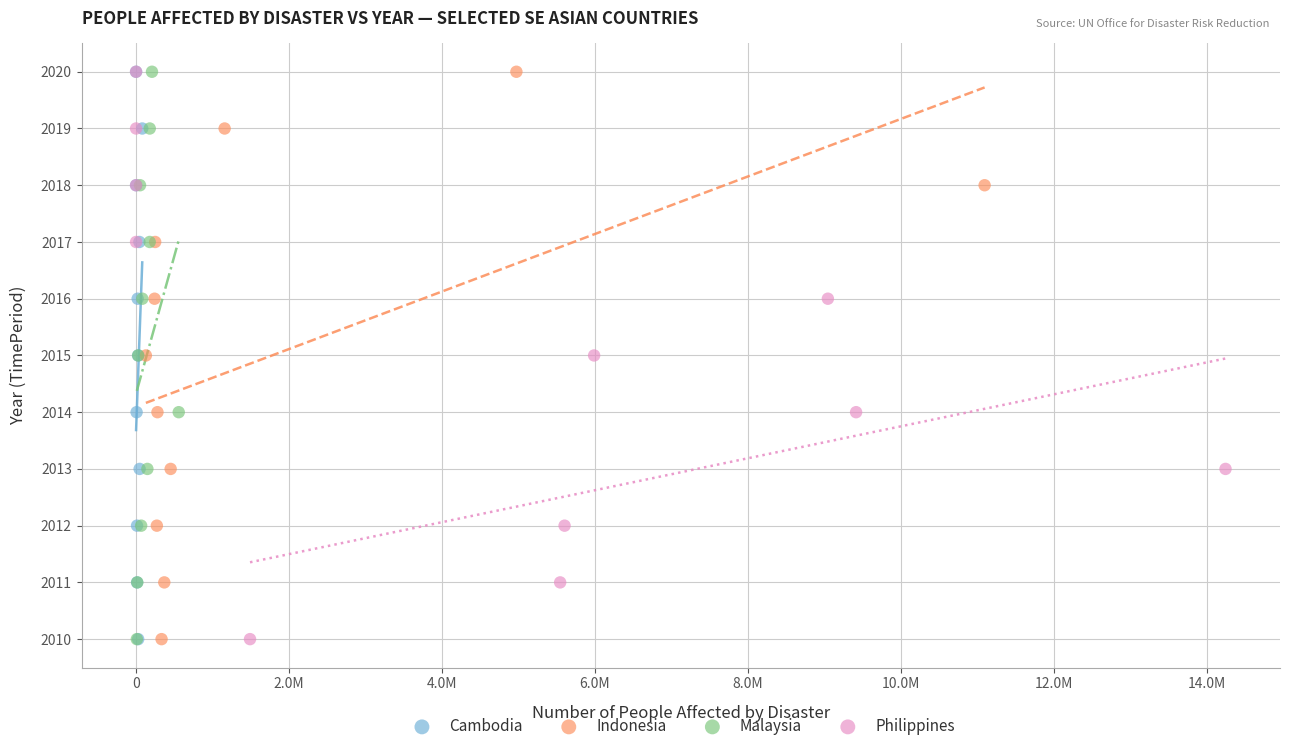

What are all the series names shown in the legend?

Cambodia, Indonesia, Malaysia, Philippines